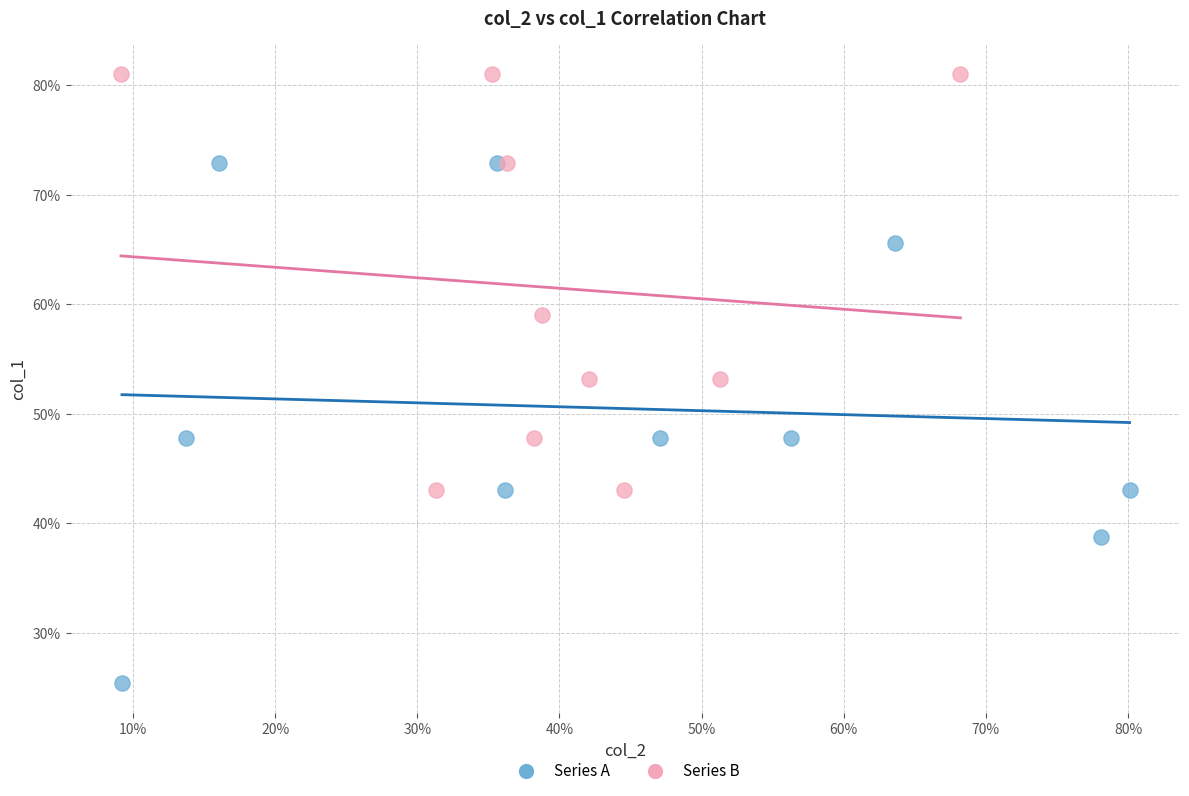

What are all the series names shown in the legend?

Series A, Series B